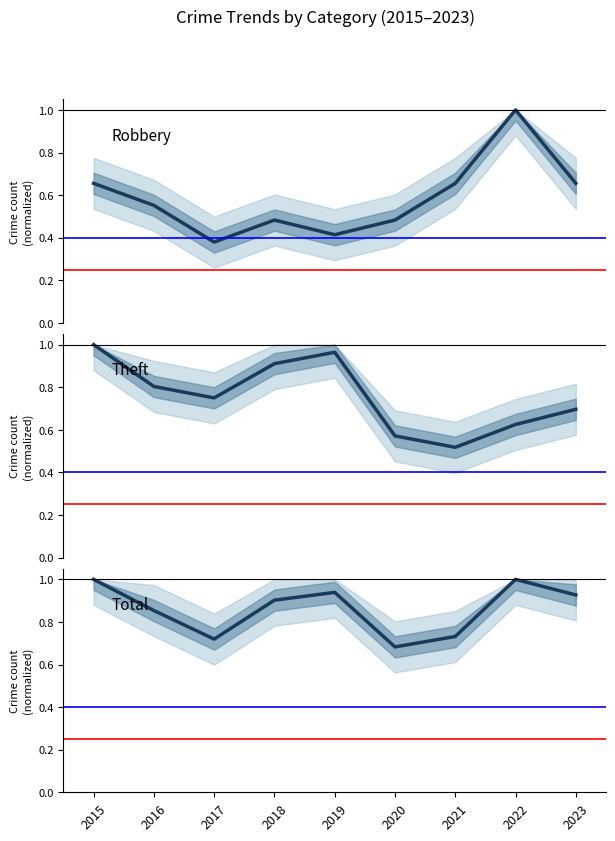

How many series are shown in this chart?

3